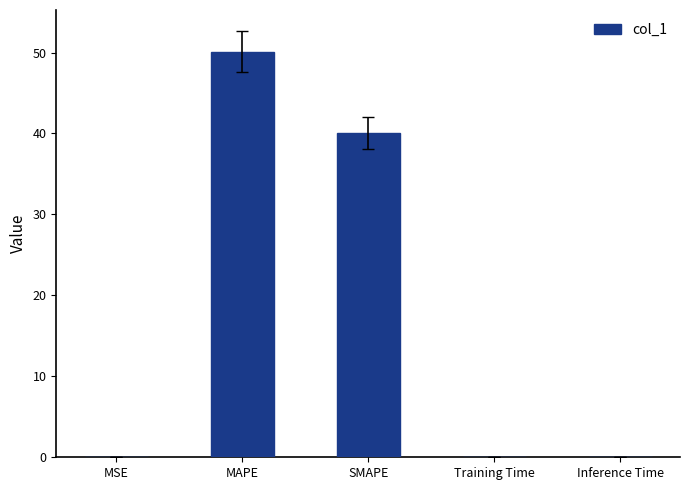

What is the sum of all values?

90.2